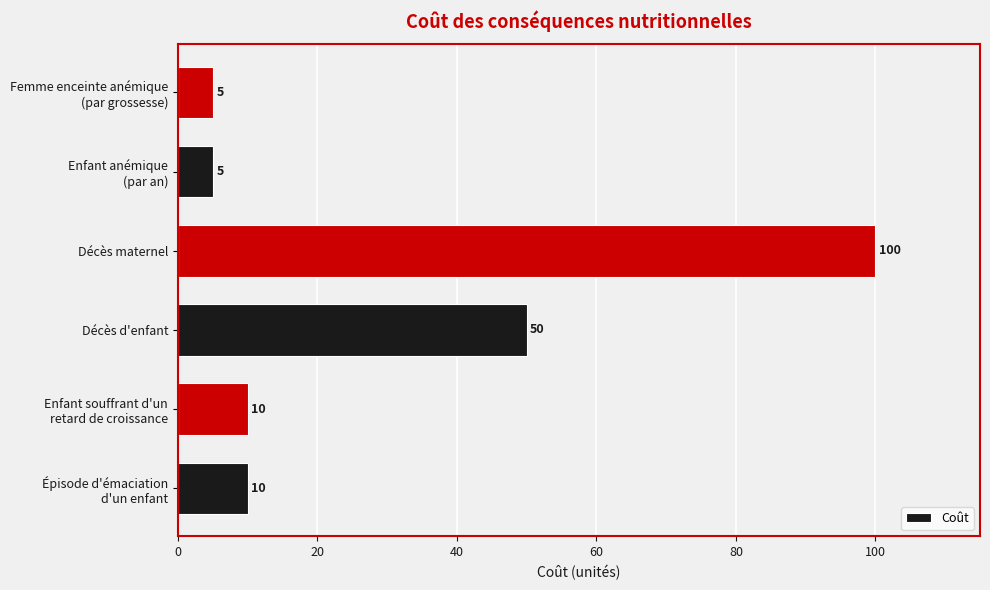

Which category has the highest value across all series?

Décès maternel